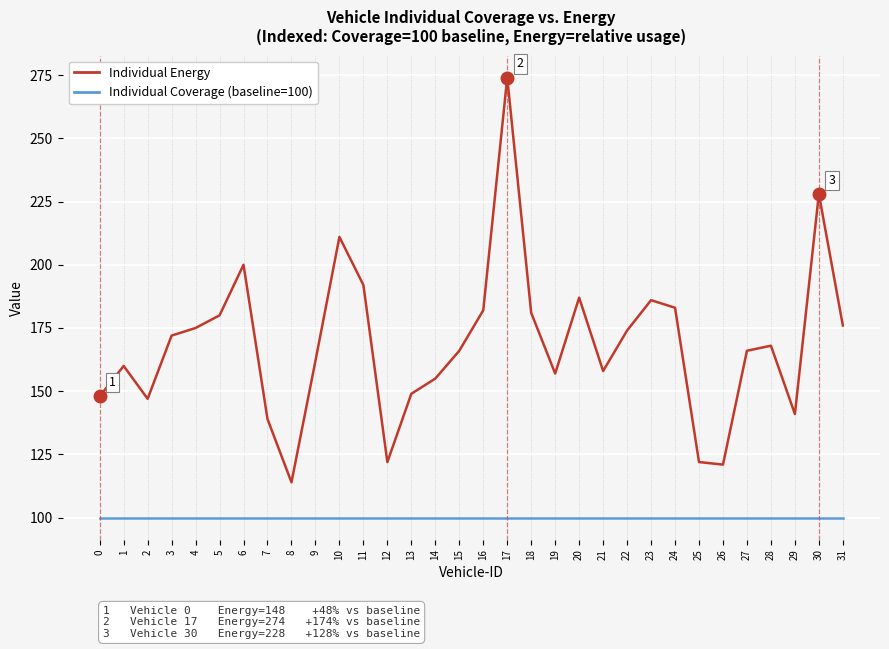

What is the spread (max minus min) of values at 3?

72